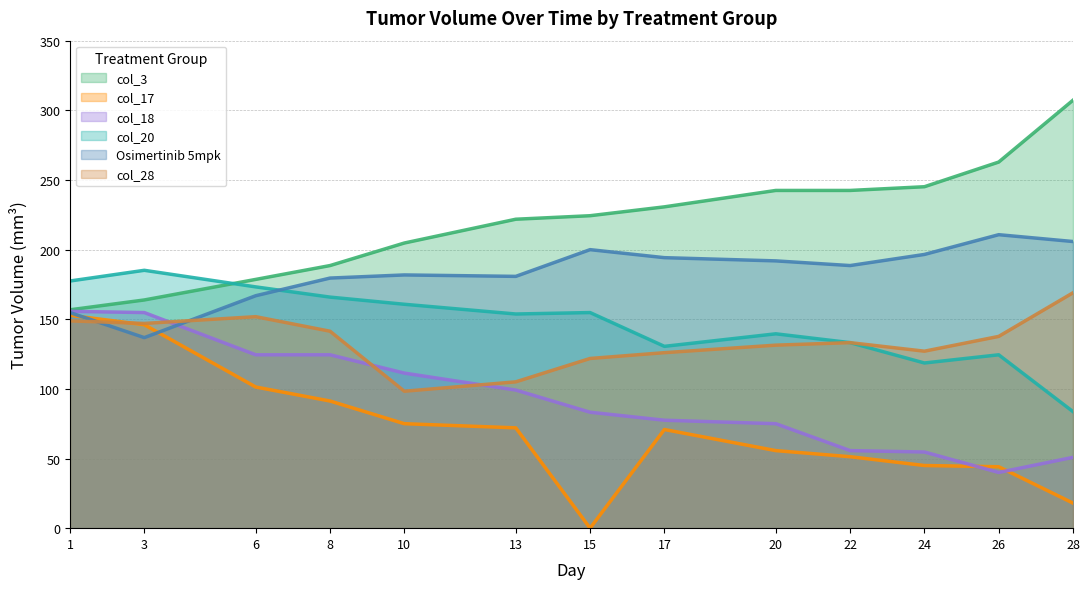

Does the chart have visible grid lines?

Yes